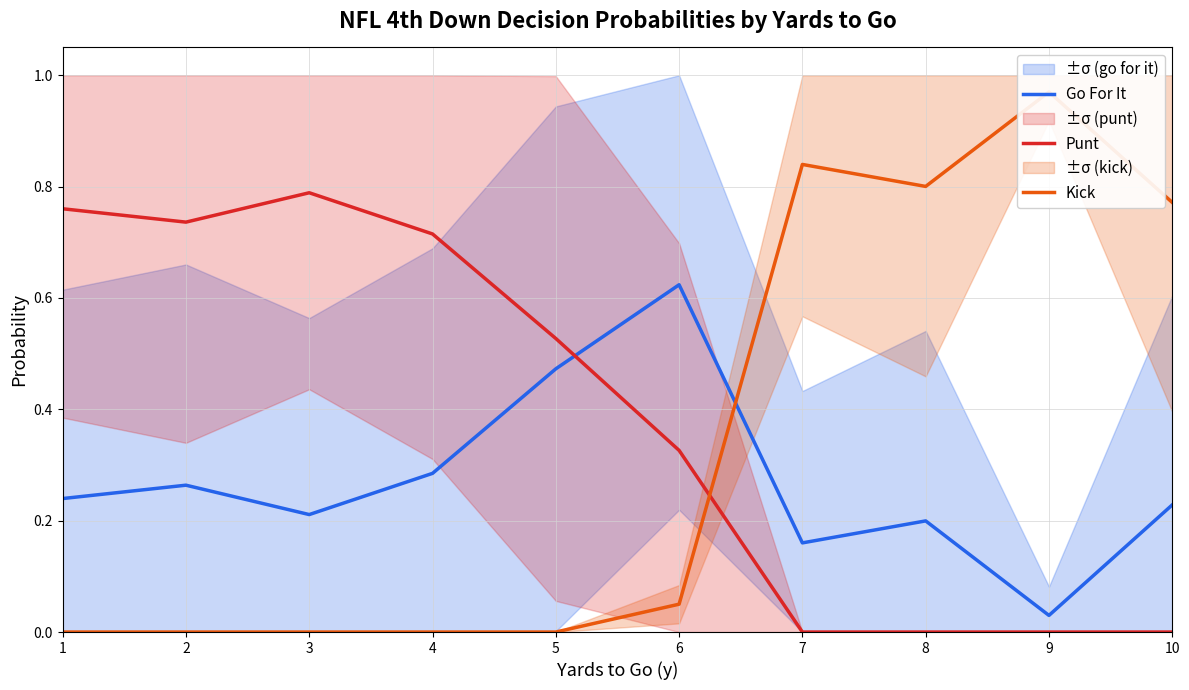

After their last crossing, which series has the higher values: Punt or Go For It?

Go For It